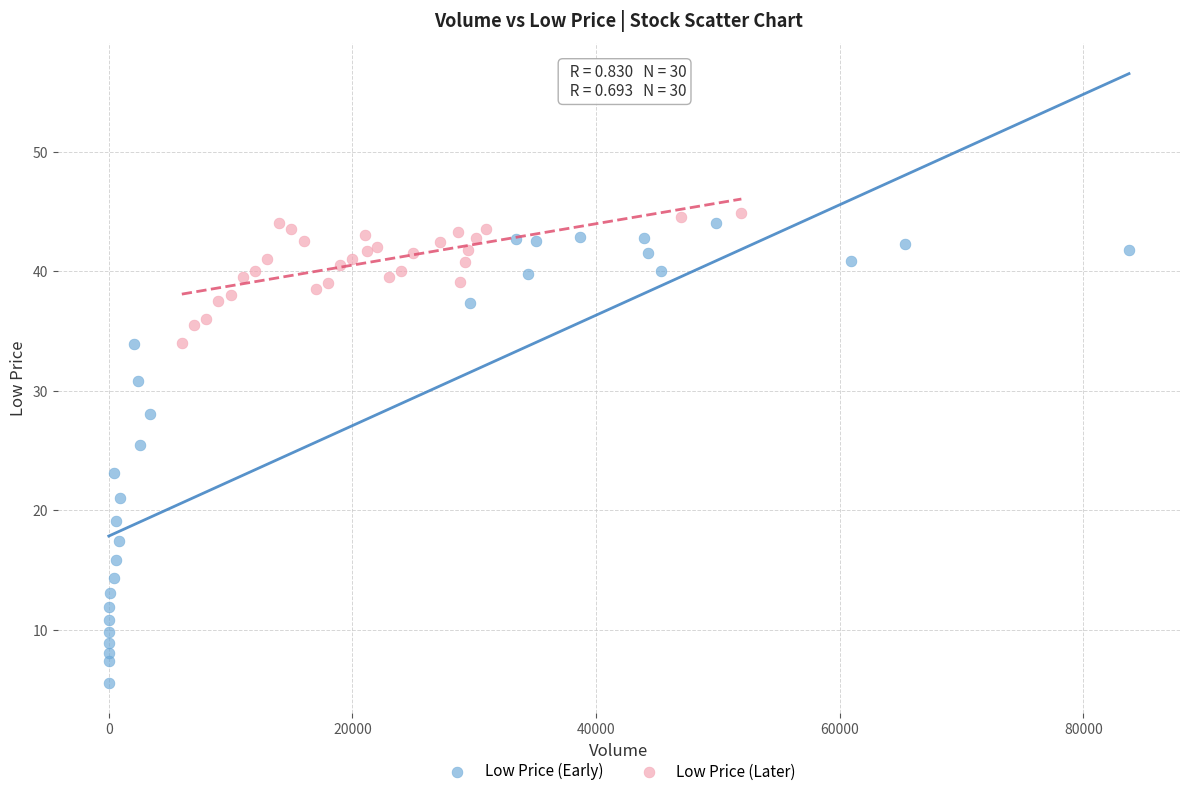

Which series reaches the maximum Y coordinate?

Low Price (Later)